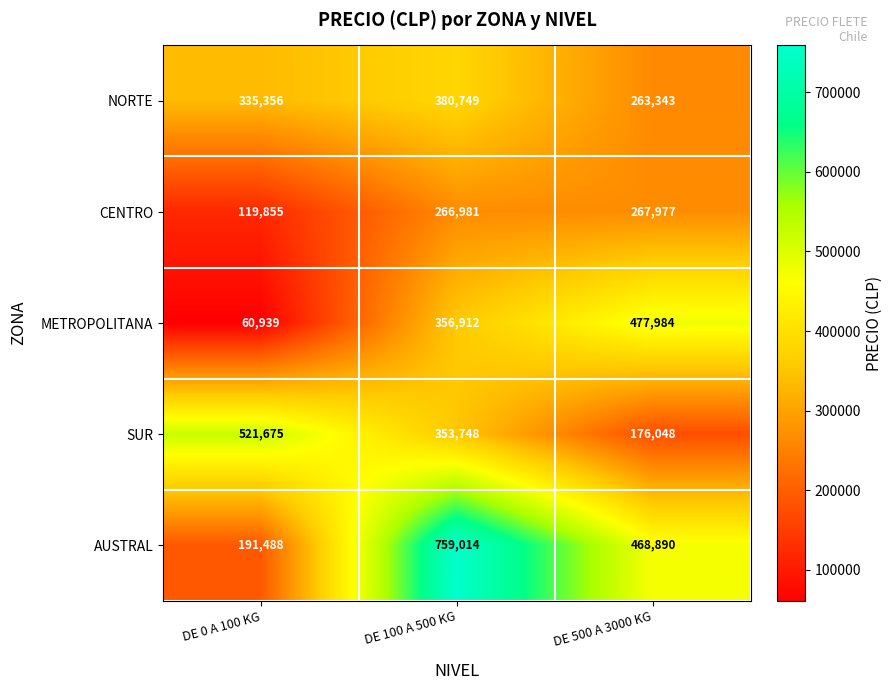

What is the total value across all series at DE 500 A 3000 KG?

1654242